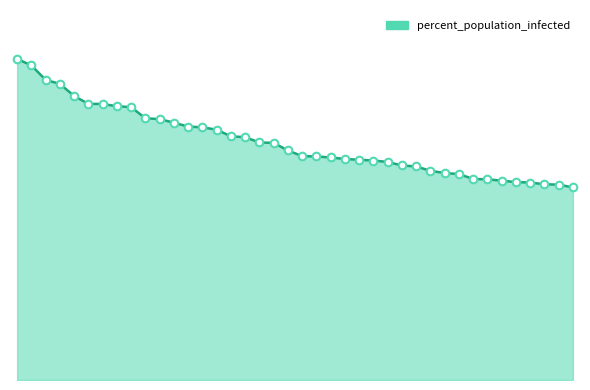

Does the chart have visible grid lines?

No